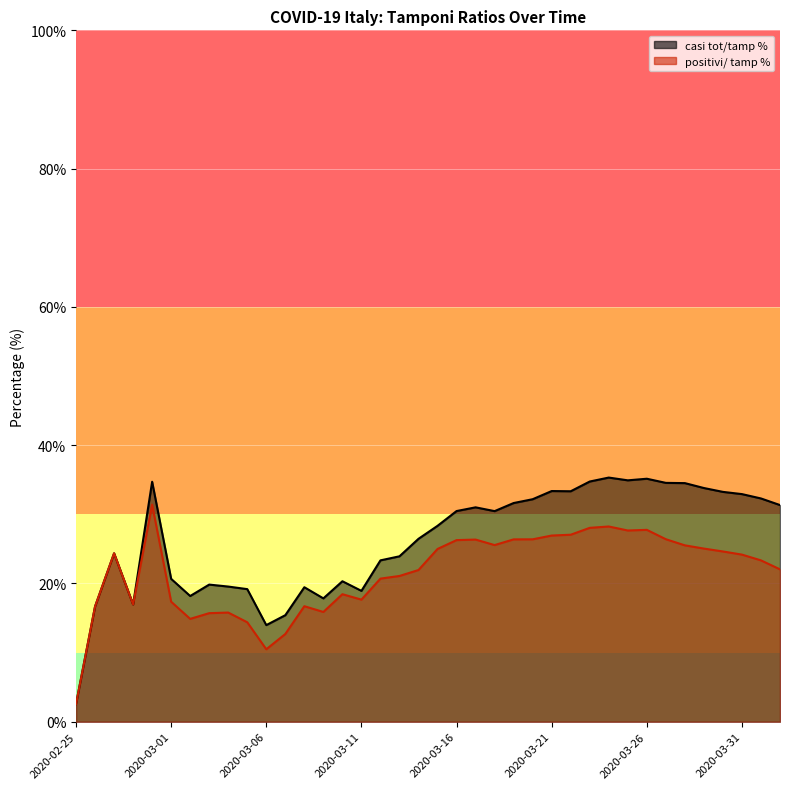

What is the total value across all series at 2020-03-16?

56.7